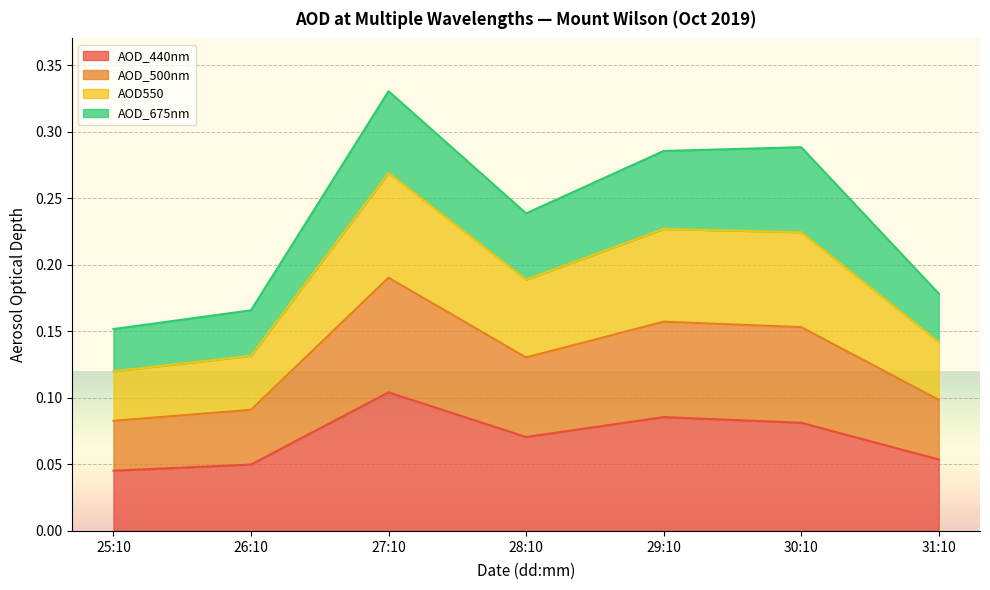

Count the AOD_440nm values in the range 0 to 1.

7